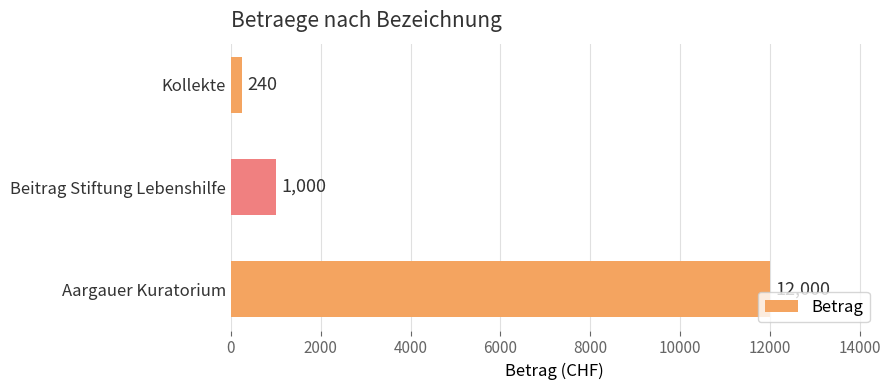

List the labels in order of value, largest first.

Aargauer Kuratorium, Beitrag Stiftung Lebenshilfe, Kollekte